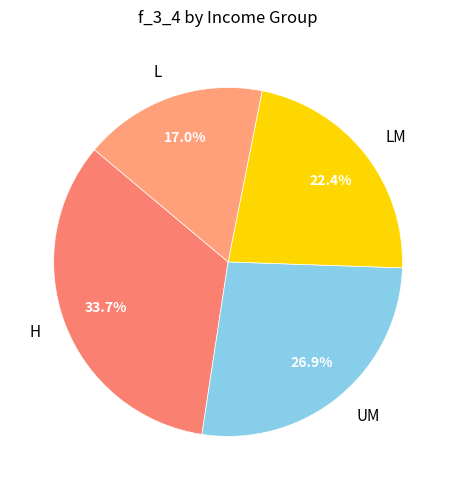

To the nearest percent, what is the difference between the UM and LM slice percentages?

4%